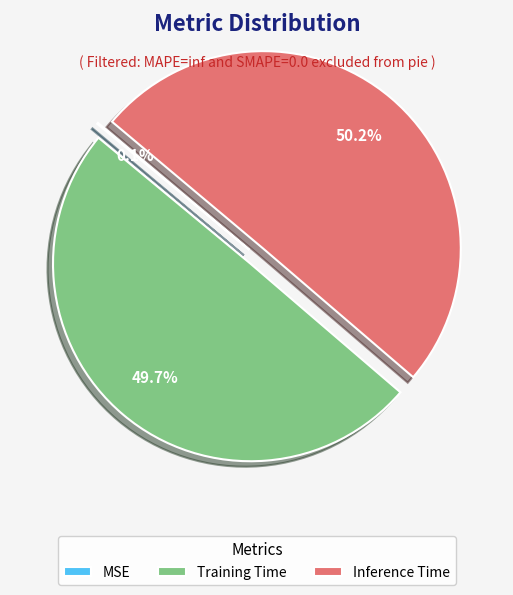

What percentage do Training Time and Inference Time together represent?

99.9%